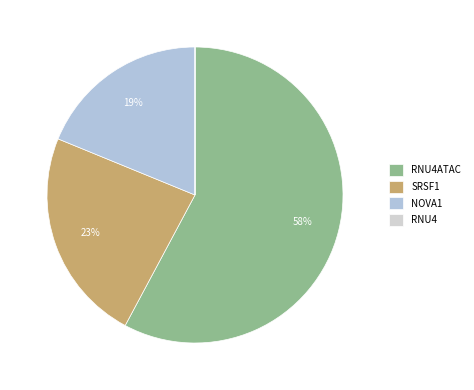

Rank the categories by value from lowest to highest.

RNU4, NOVA1, SRSF1, RNU4ATAC